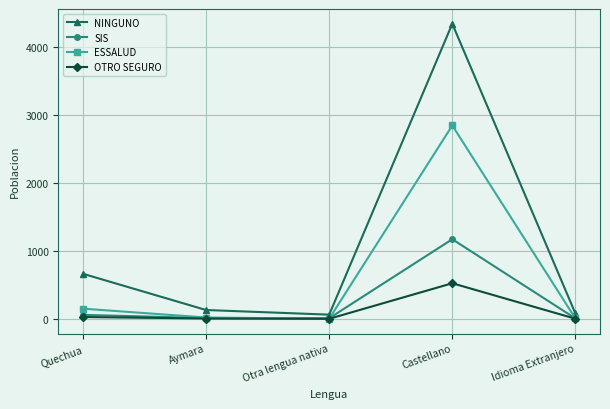

What is the sum of all OTRO SEGURO values?

559